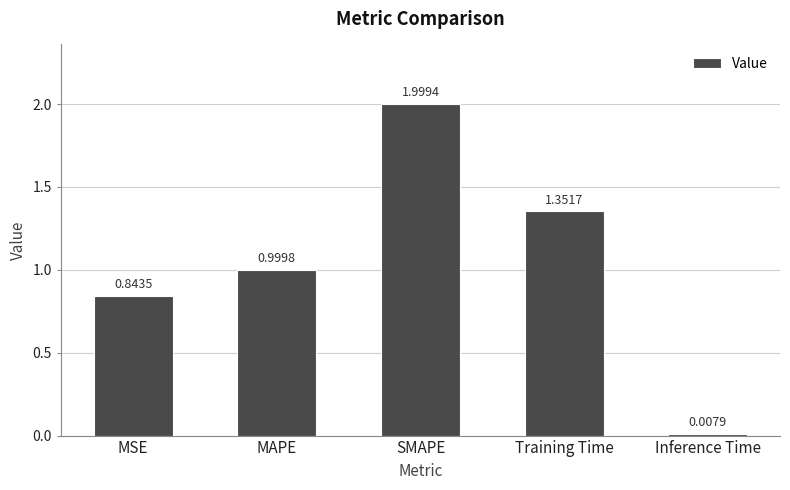

What is the sum of the values at MAPE and Inference Time?

1.0